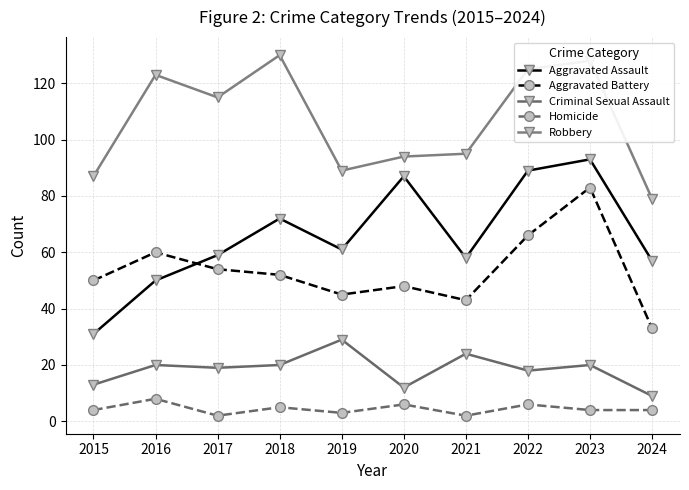

True or false: Criminal Sexual Assault has more than 0 interior local peaks.

True